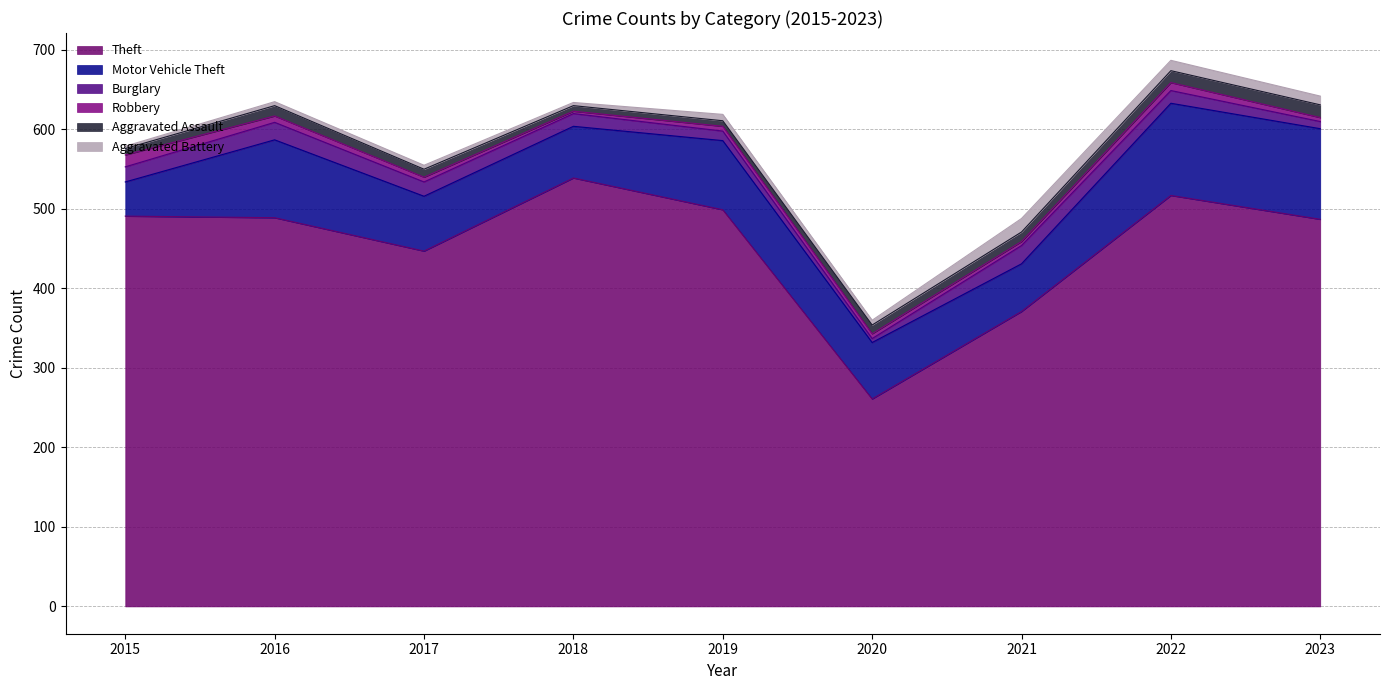

True or false: Burglary and Motor Vehicle Theft intersect in this chart.

False